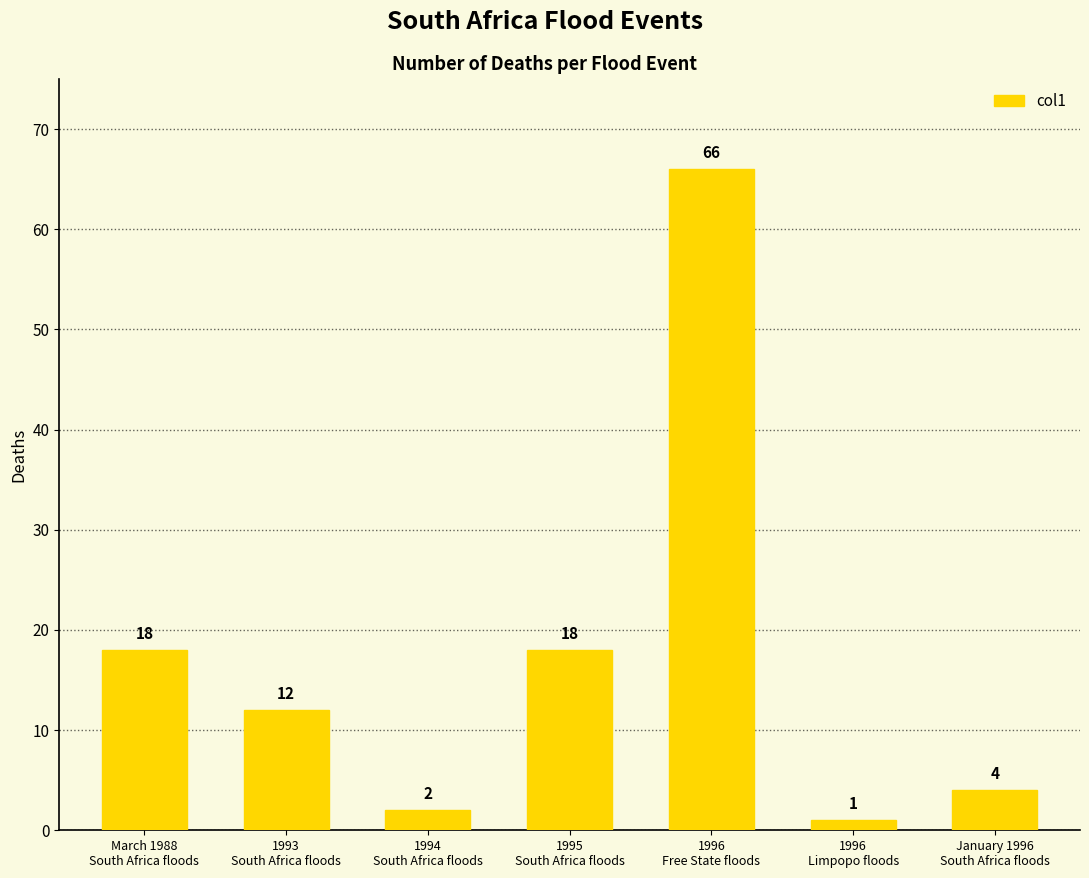

What is the label of the 2nd bar from the left?

1993
South Africa floods